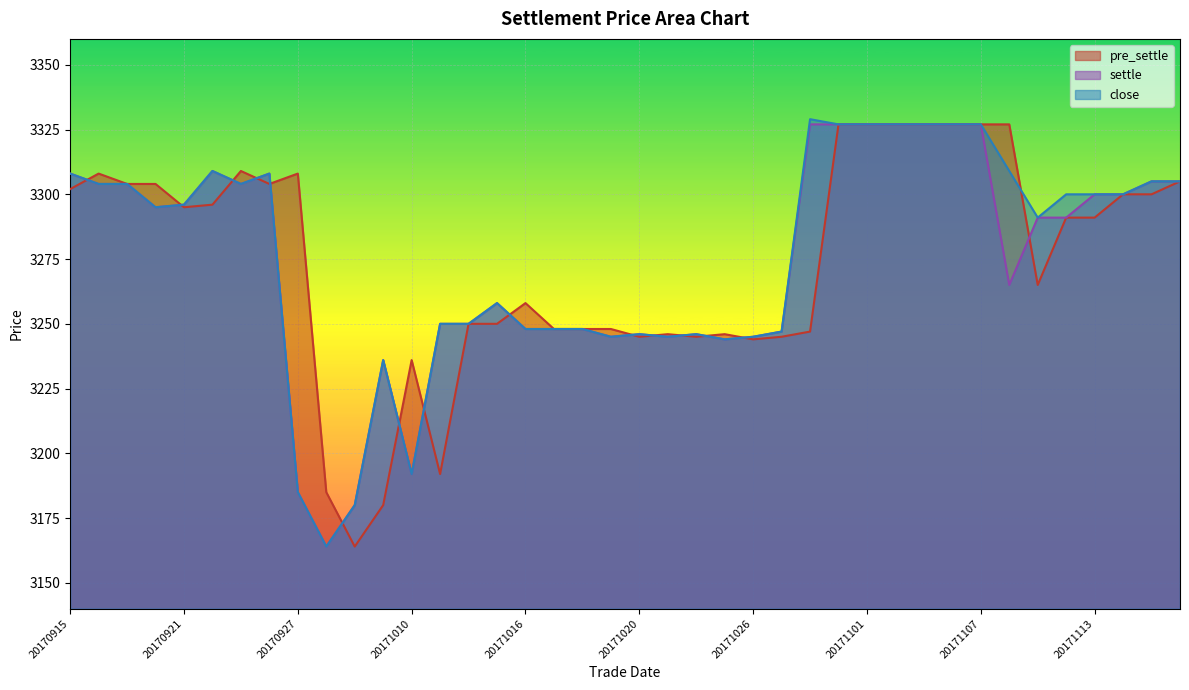

True or false: settle and close intersect in this chart.

False